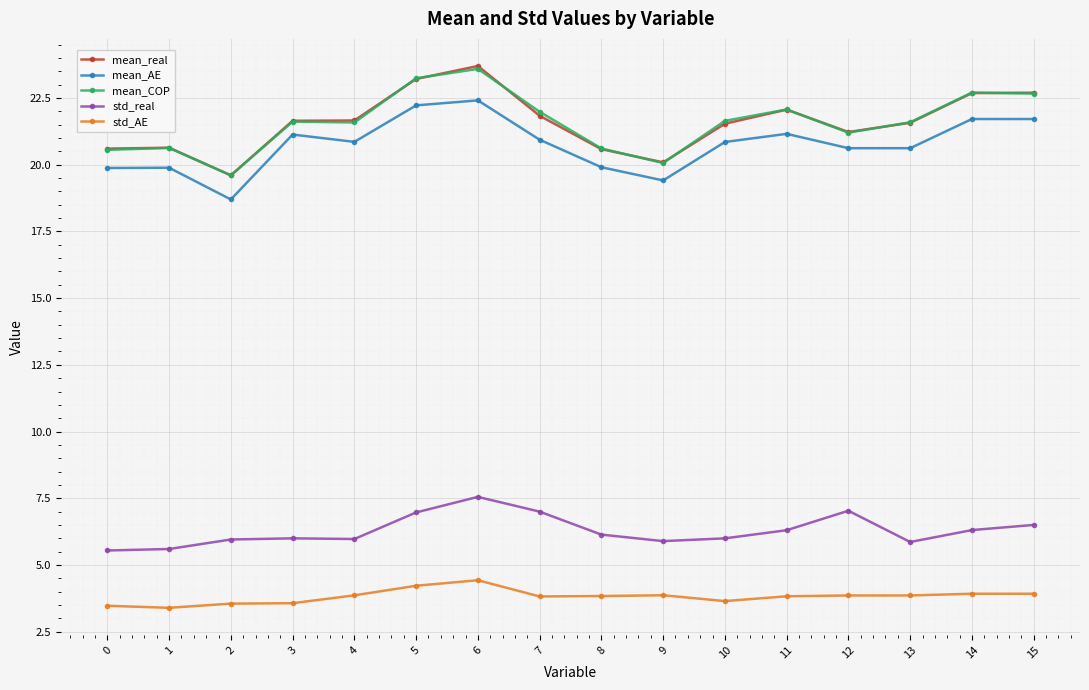

How many lines are shown in the chart?

5